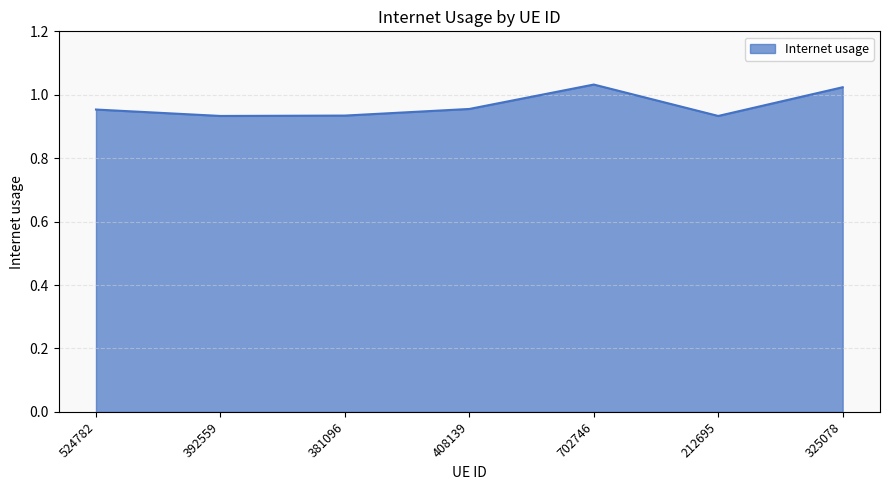

Count the values in the range 0 to 1.

5